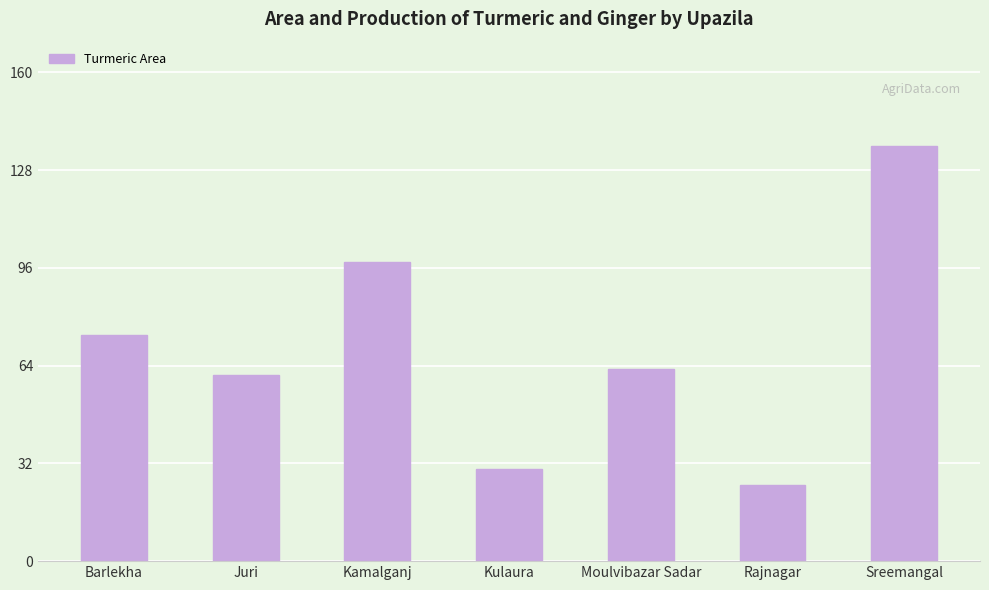

Where does the data first go above 63?

Barlekha